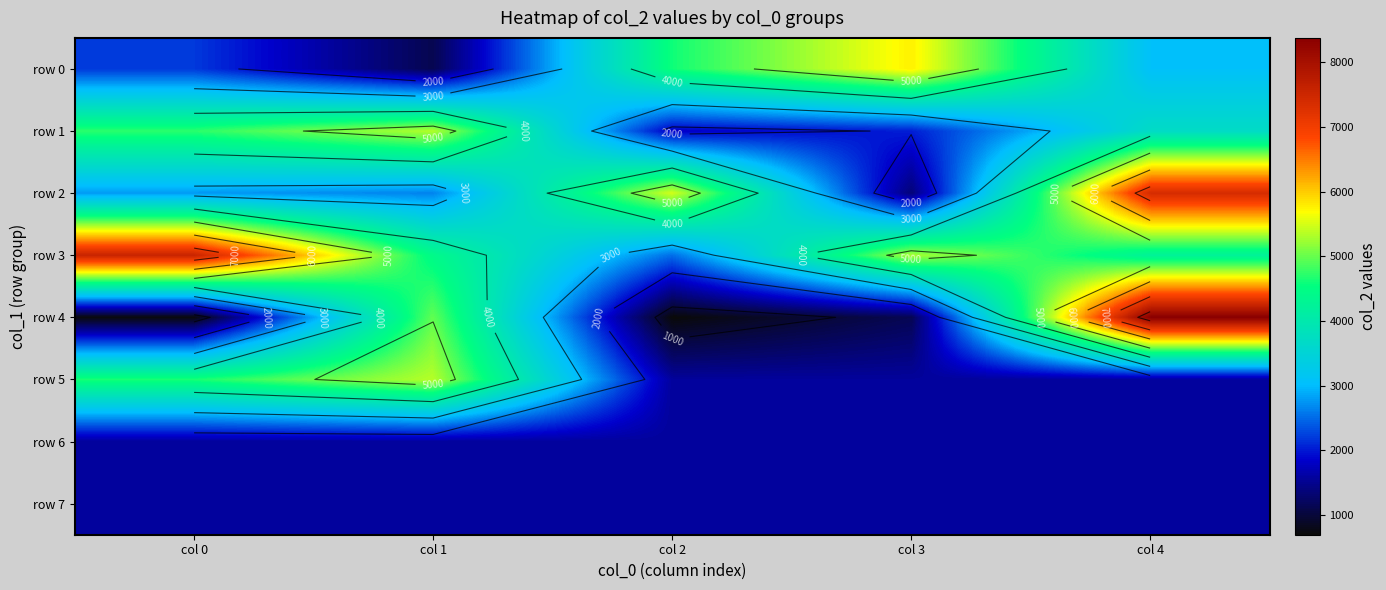

What is the average value of the row 0 series?

3350